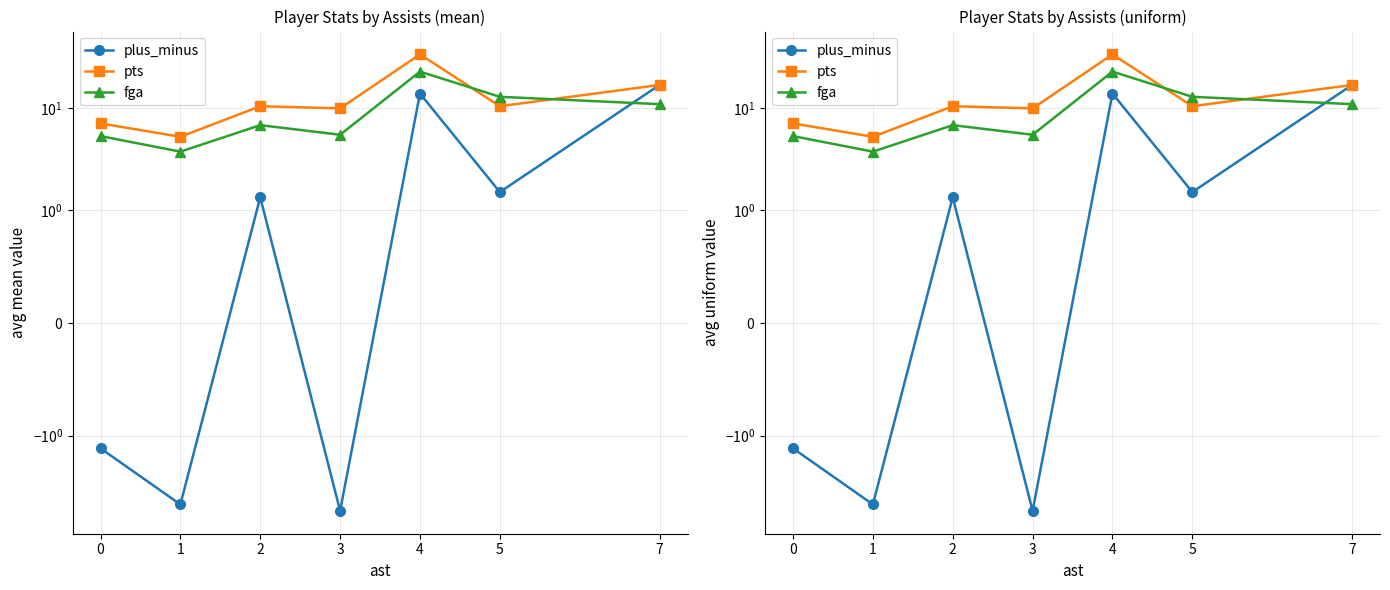

What are all the series names shown in the legend?

plus_minus, pts, fga